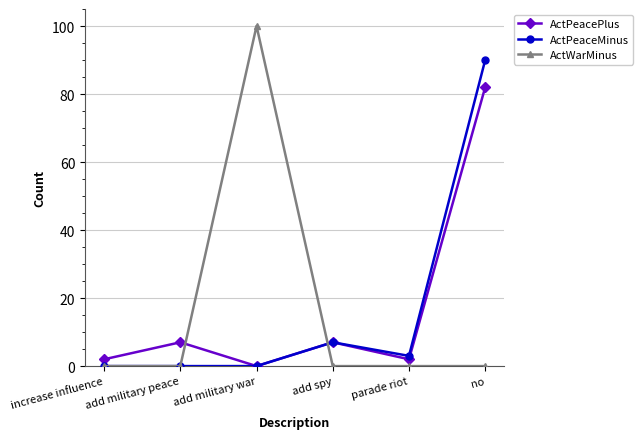

What is the sum of all ActPeacePlus values?

100